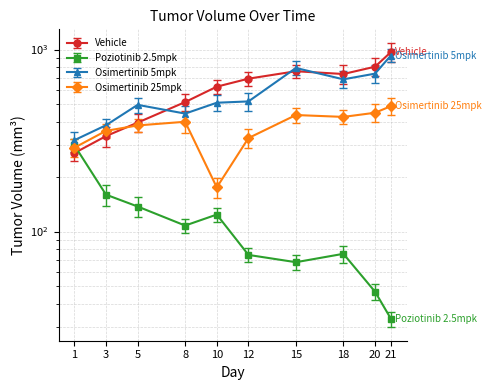

What is the value of the Vehicle point at the 9th from the left?

805.0